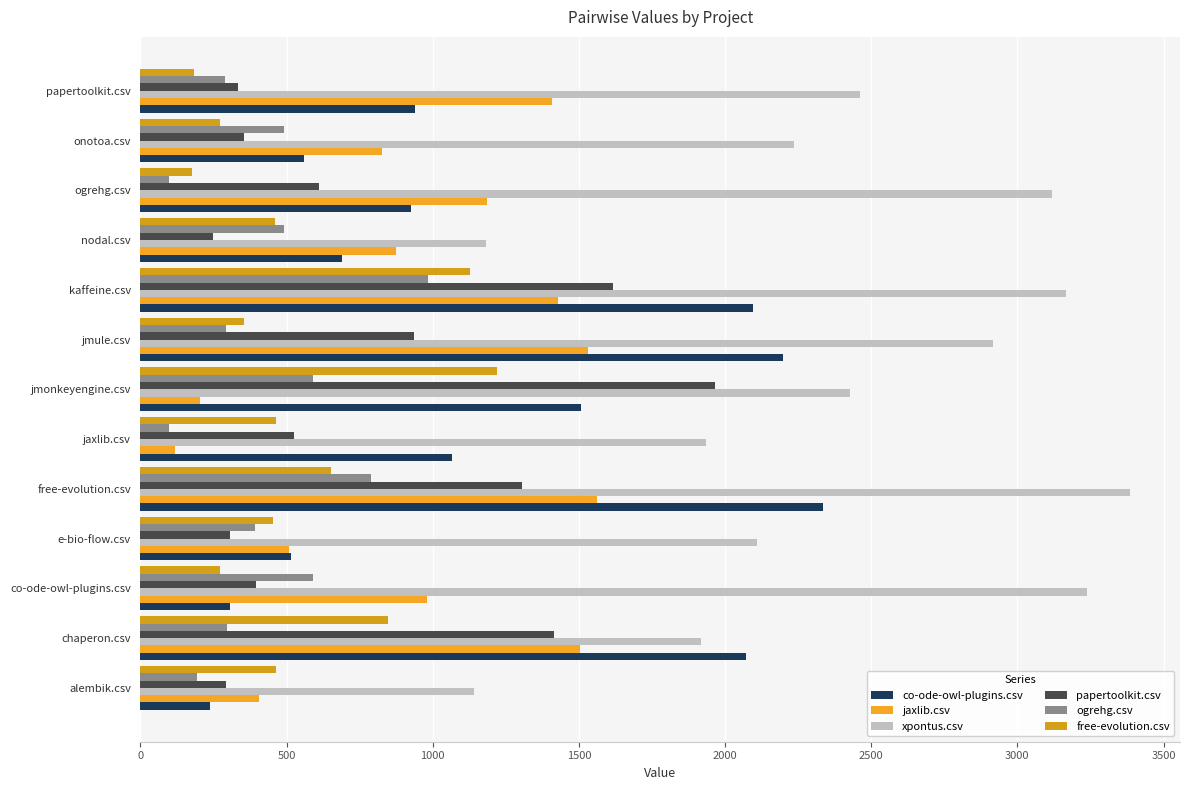

How many data points in jaxlib.csv are above 981?

7